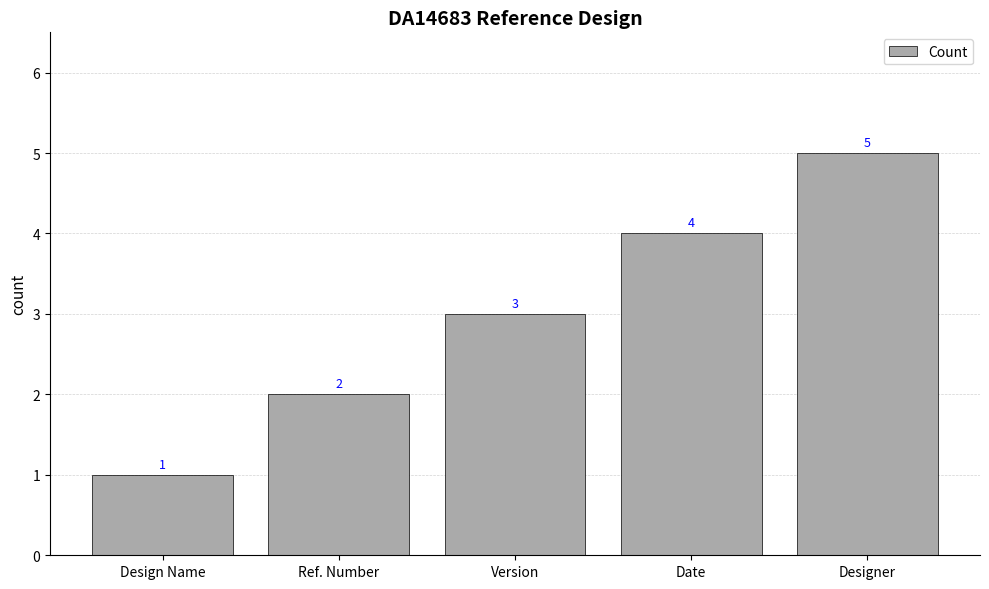

Does the chart contain stacked bars?

No